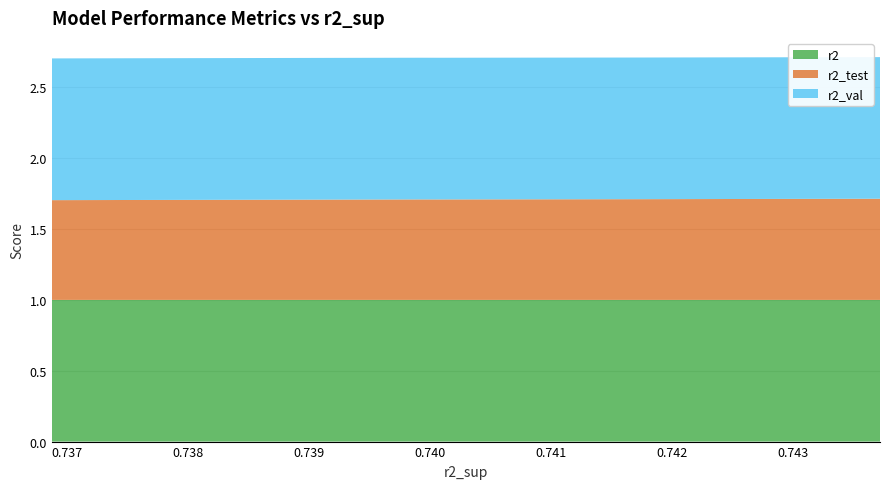

Reading left to right, what are all the values shown in this chart?

r2: model_3_15_9=1.0	model_3_15_8=1.0	model_3_15_7=1.0	model_3_15_6=1.0	model_3_15_5=1.0	model_3_15_4=1.0	model_3_15_2=1.0	model_3_15_3=1.0	model_3_15_1=1.0	model_3_15_0=1.0
r2_test: model_3_15_9=0.7	model_3_15_8=0.7	model_3_15_7=0.7	model_3_15_6=0.7	model_3_15_5=0.7	model_3_15_4=0.7	model_3_15_2=0.7	model_3_15_3=0.7	model_3_15_1=0.7	model_3_15_0=0.7
r2_val: model_3_15_9=1.0	model_3_15_8=1.0	model_3_15_7=1.0	model_3_15_6=1.0	model_3_15_5=1.0	model_3_15_4=1.0	model_3_15_2=1.0	model_3_15_3=1.0	model_3_15_1=1.0	model_3_15_0=1.0